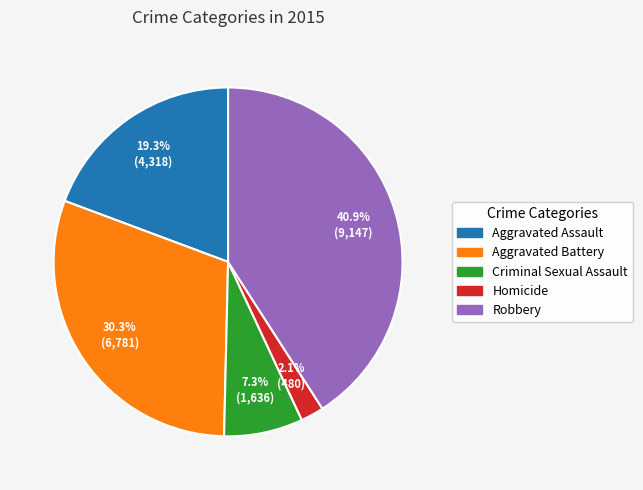

To the nearest percent, what portion does Criminal Sexual Assault represent?

7%